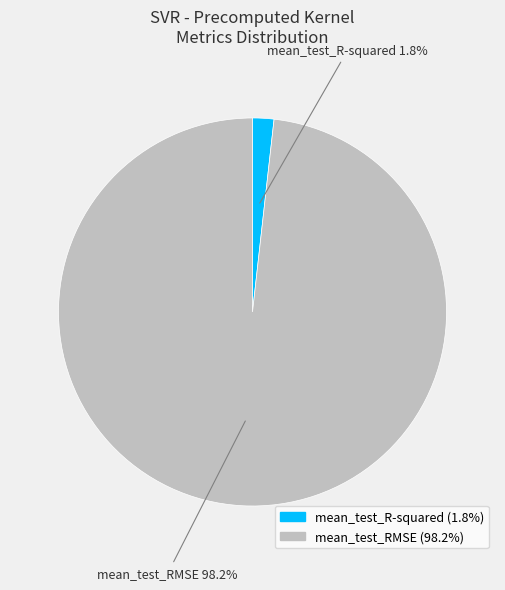

Which slice represents more than half of the pie?

mean_test_RMSE